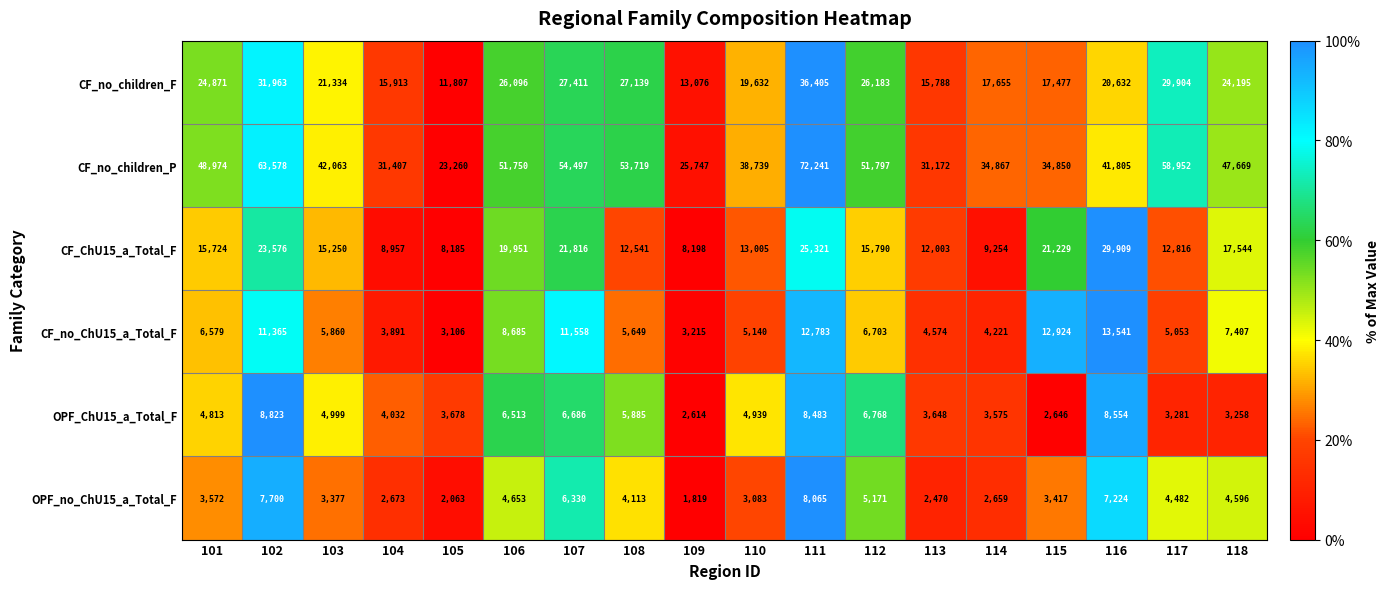

Which series has the largest total across all categories?

CF_no_children_P